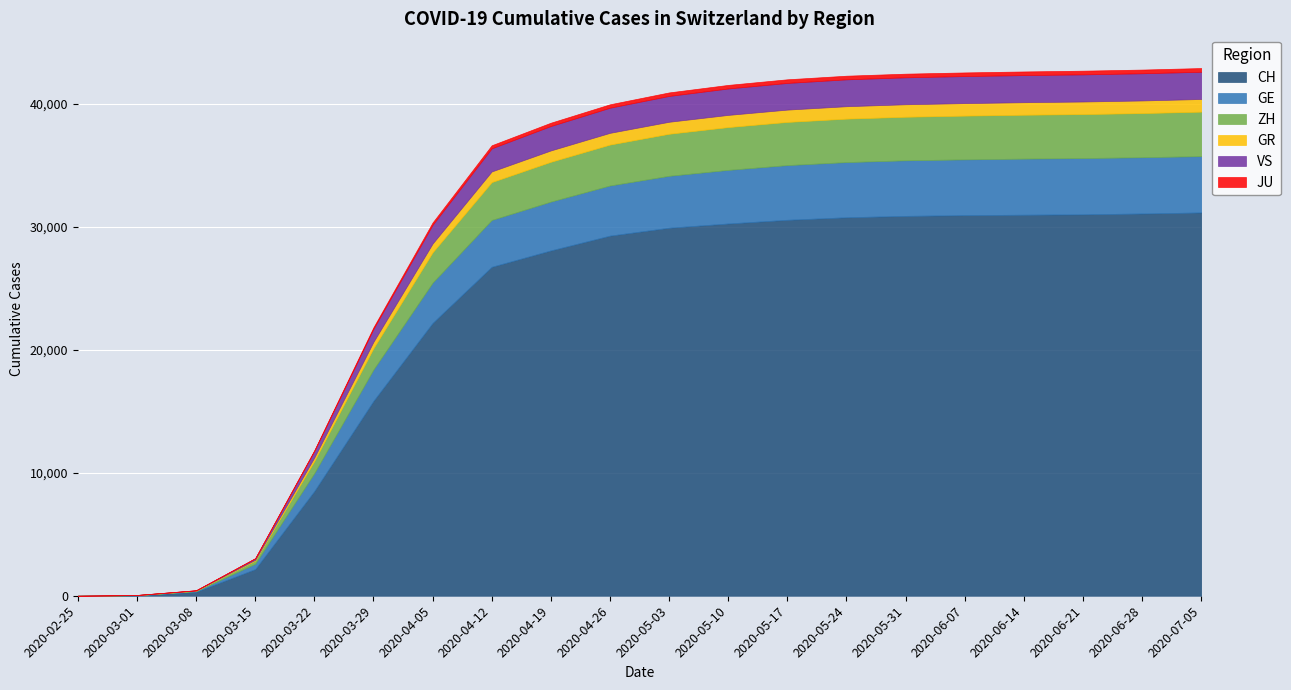

Which series has the largest range (max minus min)?

CH